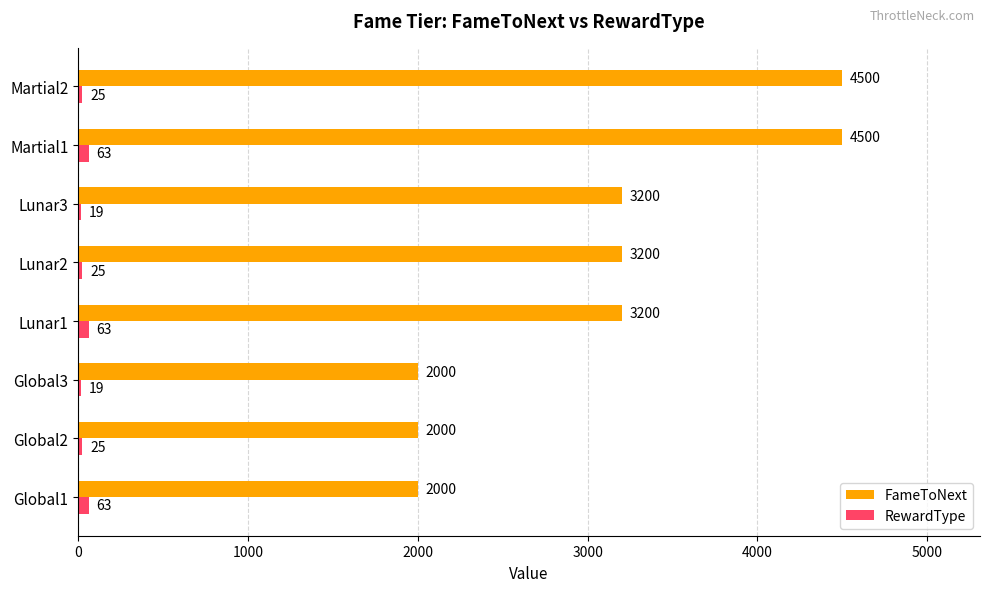

What is the lowest value of the FameToNext series?

2000